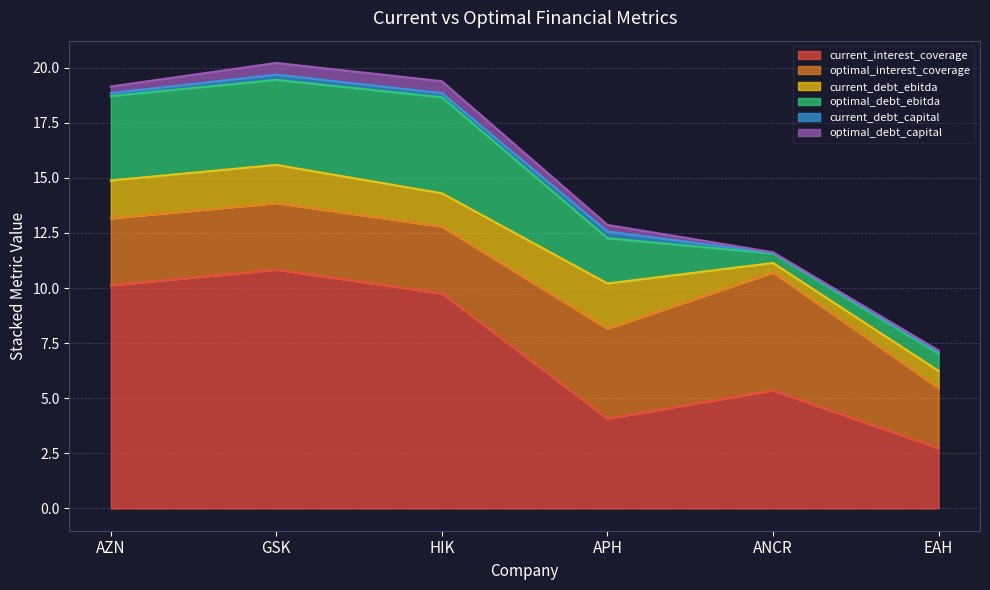

True or false: optimal_interest_coverage has a value of 2.7 at EAH.

True